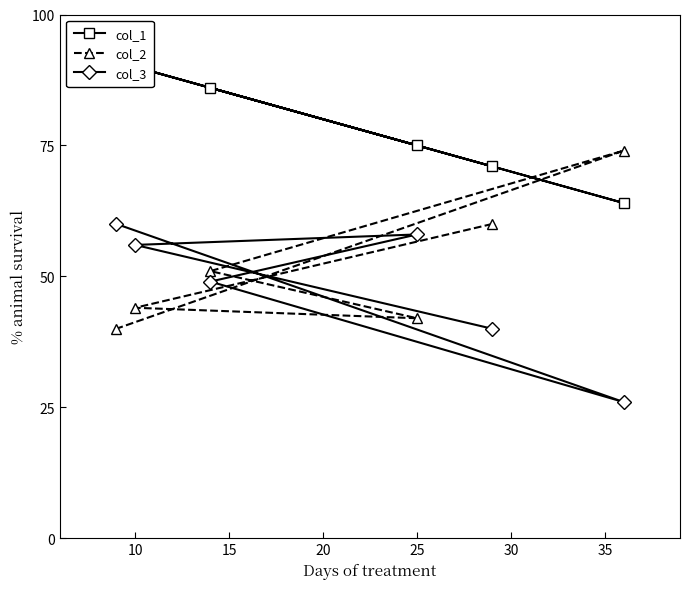

What is the highest value of the col_3 series?

60